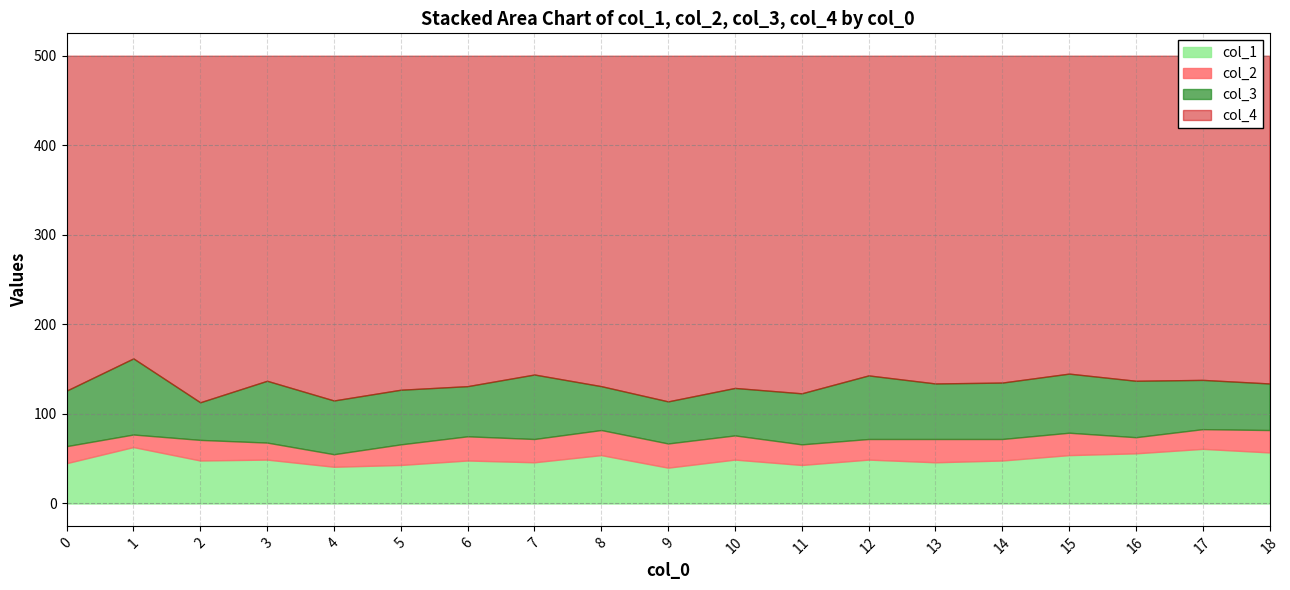

Rank the categories by col_3 value from highest to lowest.

1, 7, 12, 3, 15, 14, 16, 0, 13, 5, 4, 11, 6, 17, 10, 18, 8, 9, 2